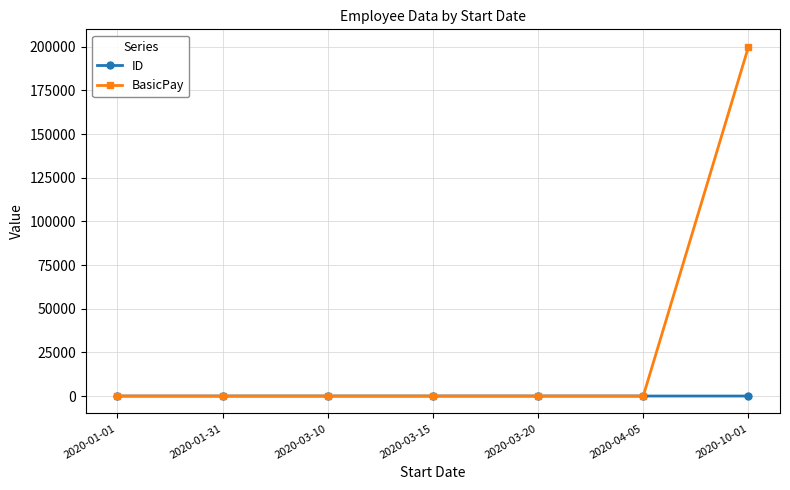

How many data points does each series have?

7